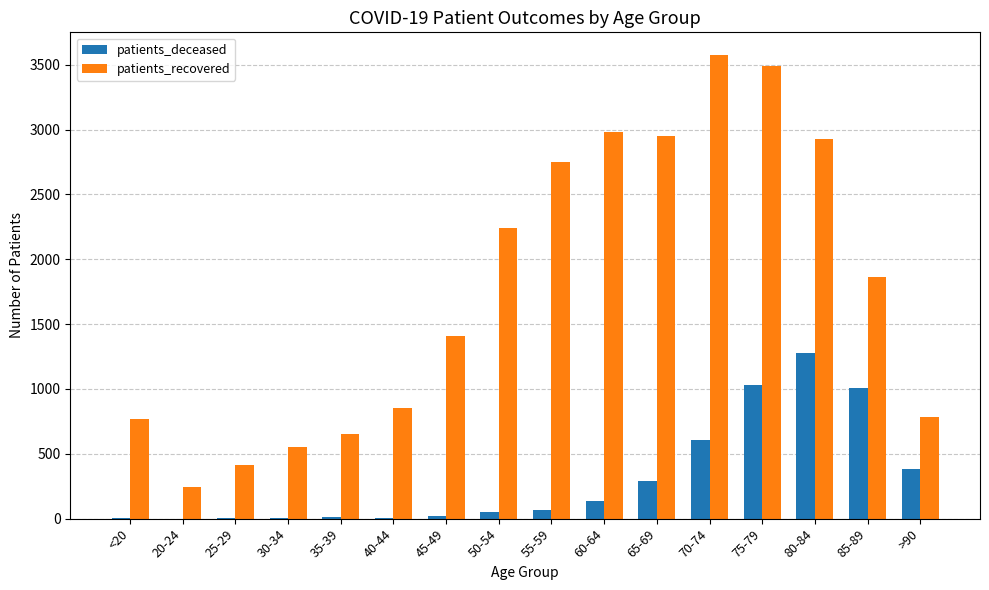

The patients_deceased series shows 6 at 40-44. True or false?

True